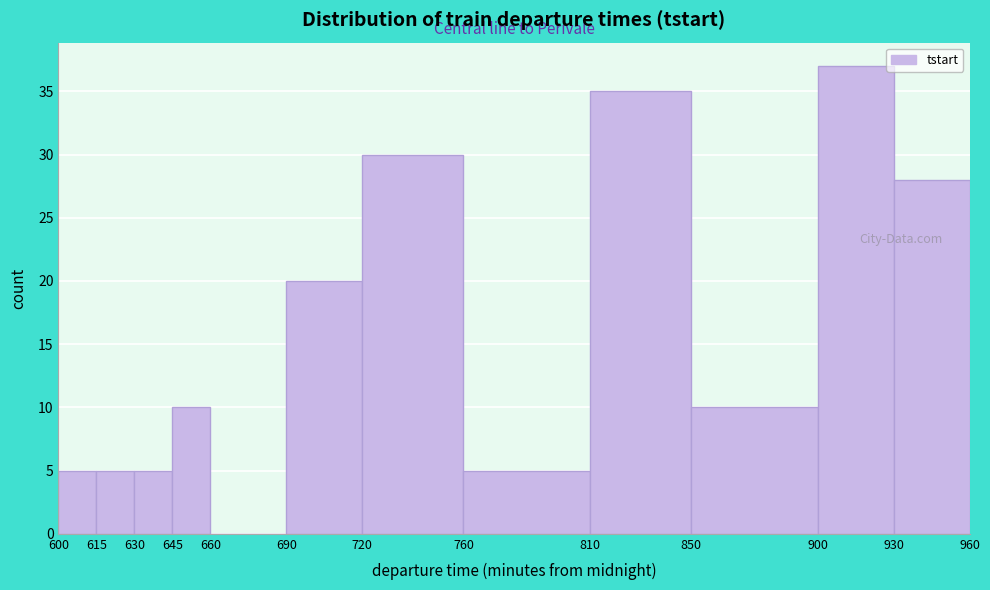

Which range on the x-axis has the tallest bar?

900 to 930